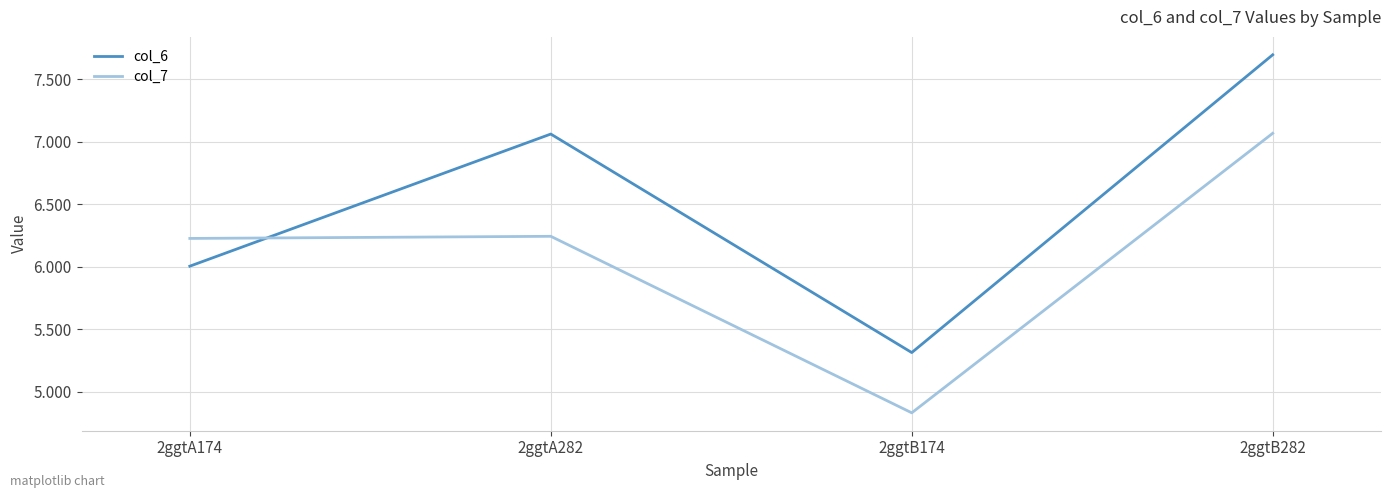

True or false: col_7 and col_6 cross at least once.

True